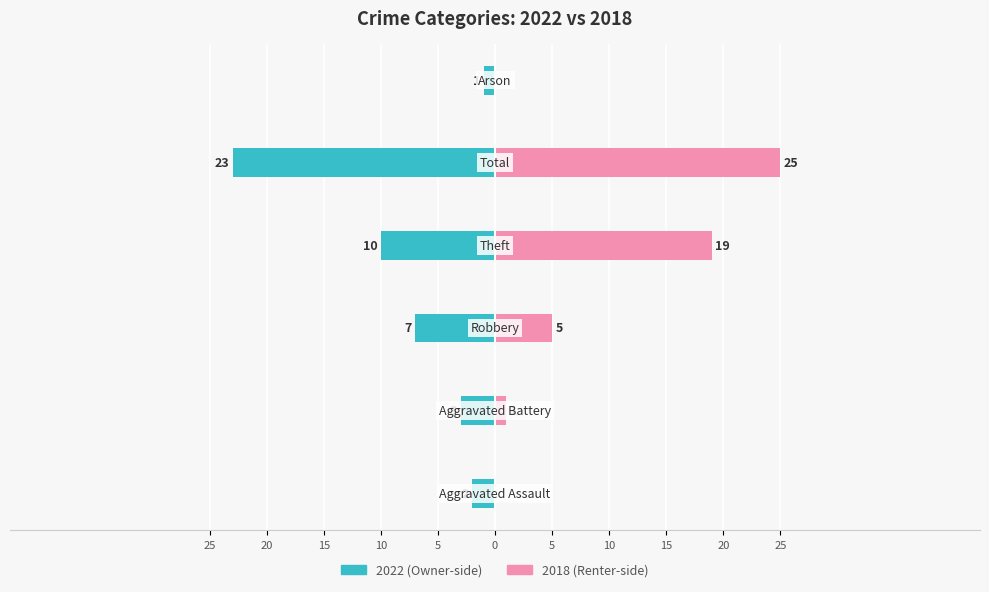

Which category has the lowest value across all series?

Aggravated Assault